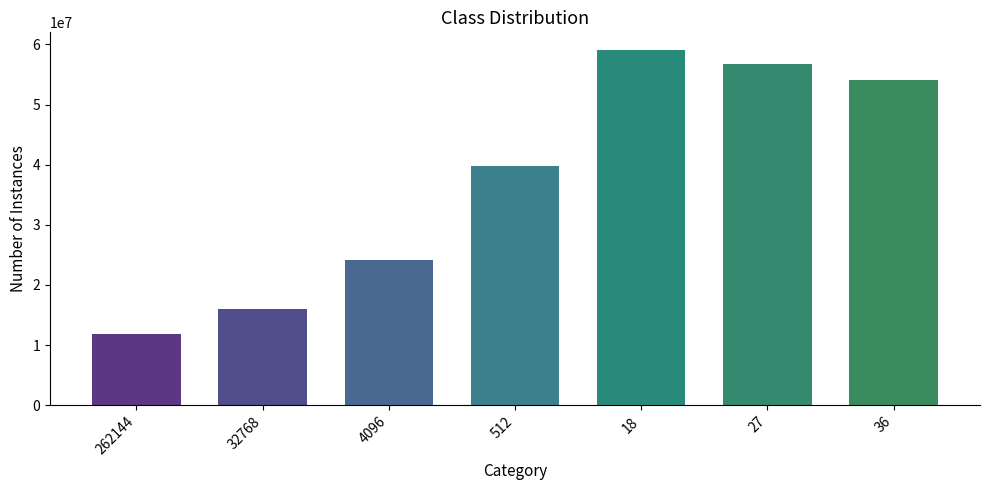

What is the label of the 5th bar from the left?

18